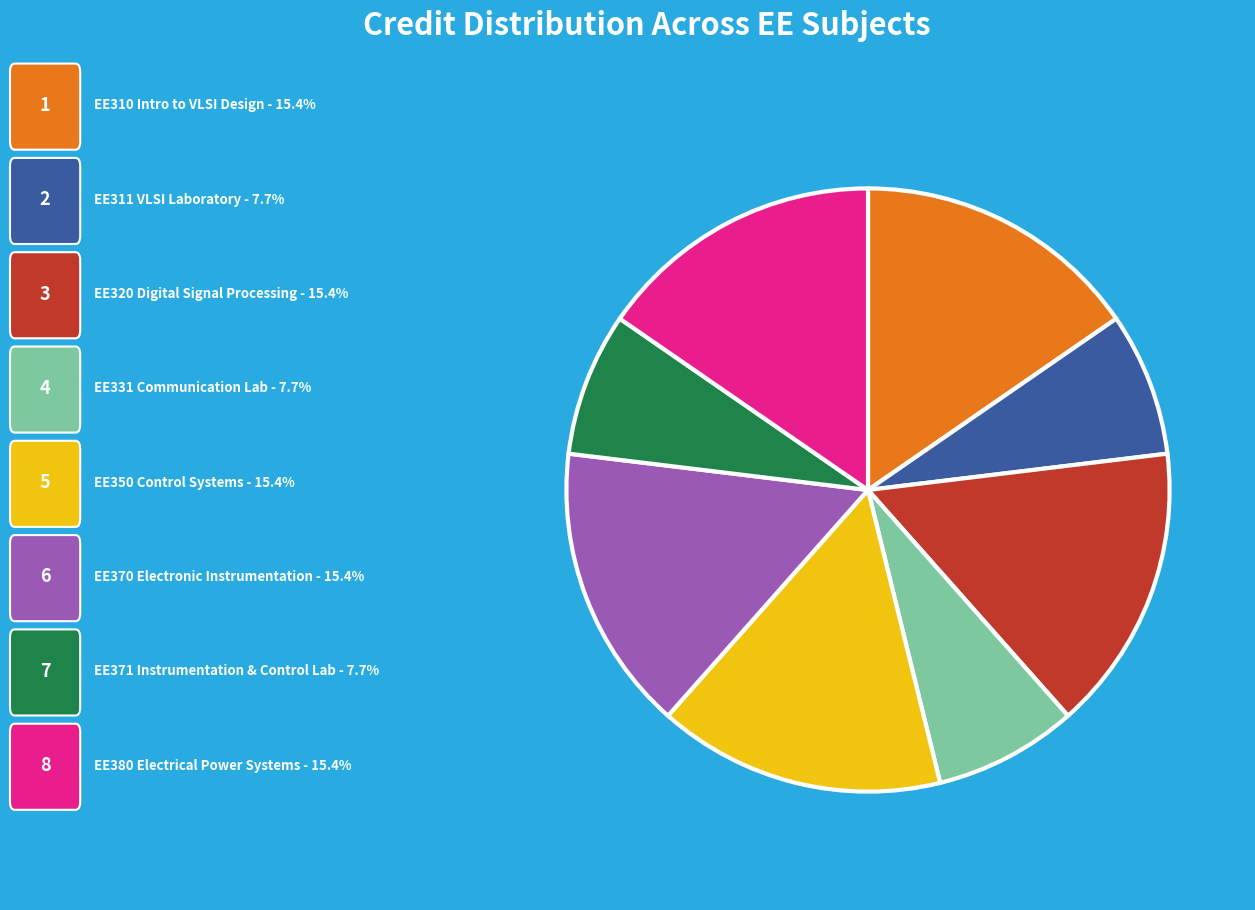

Is there any slice that represents more than half of the pie?

No